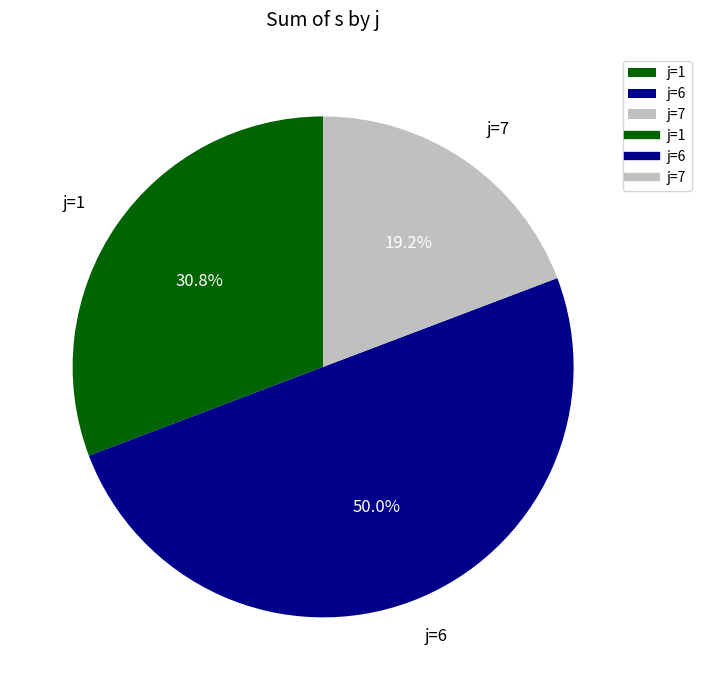

Rank the categories by value from highest to lowest.

j=6, j=1, j=7